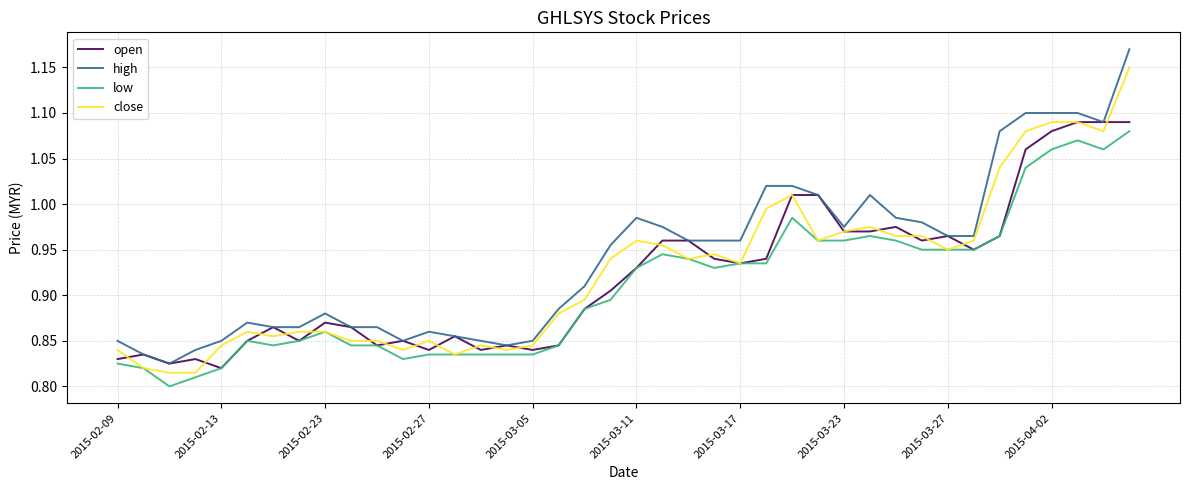

At how many categories does at least one series exceed 1?

10